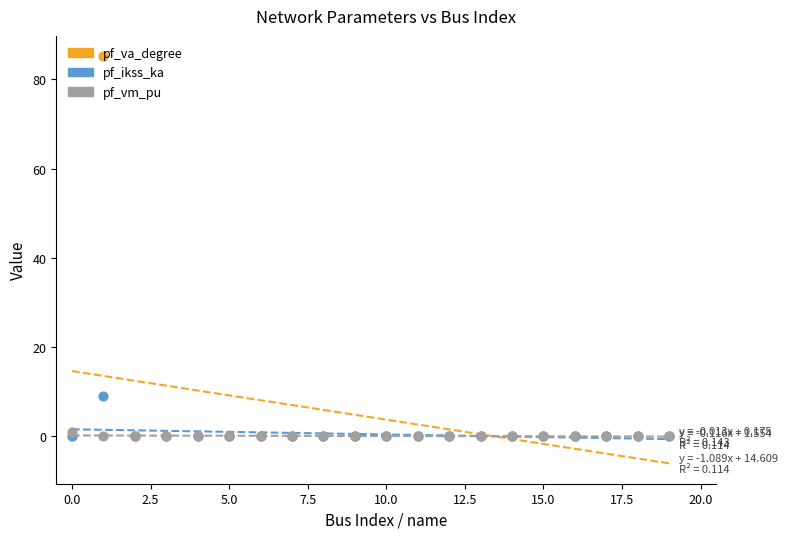

What are all the series names shown in the legend?

pf_va_degree, pf_ikss_ka, pf_vm_pu